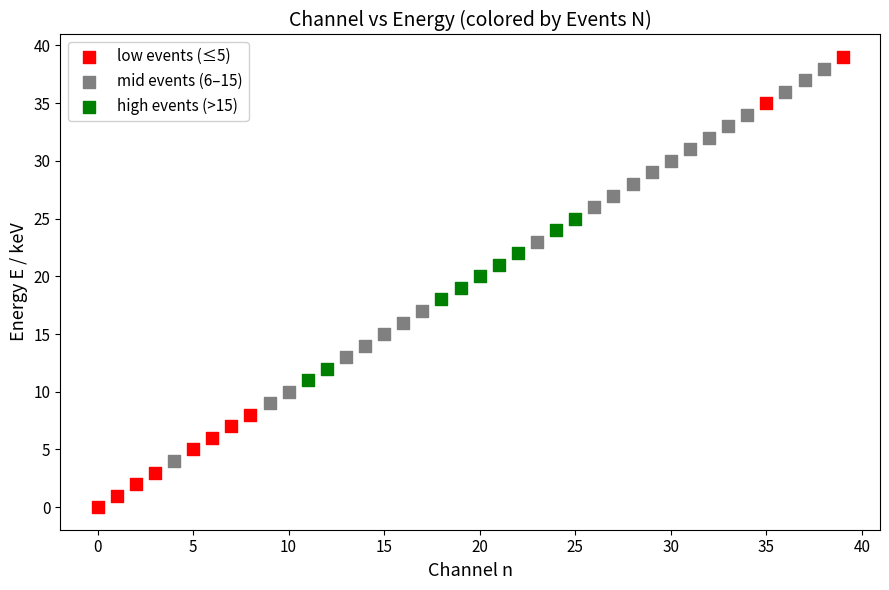

Which series reaches the minimum Y coordinate?

low events (≤5)